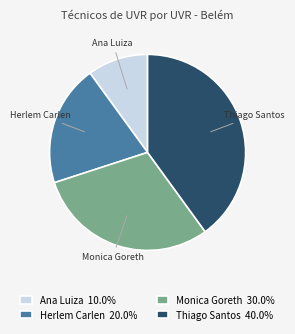

Combined, do Ana Luiza and Herlem Carlen account for over 50%?

No